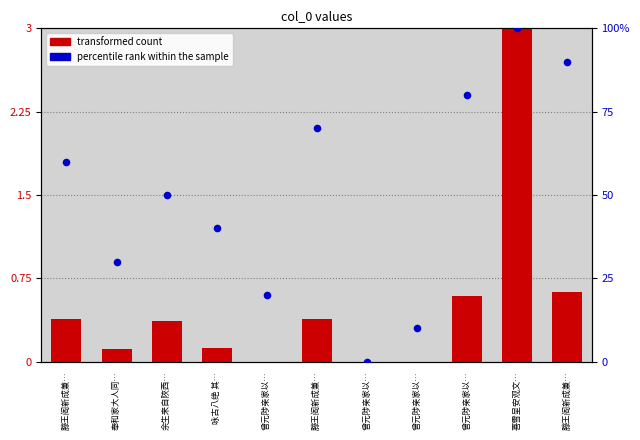

Which series reaches the minimum Y coordinate?

transformed count